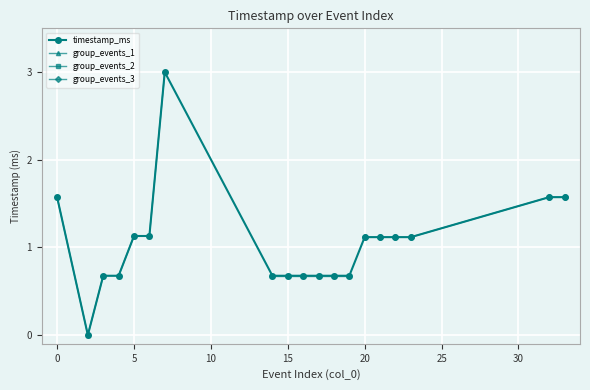

Rank the categories by value from lowest to highest.

2, 3, 4, 14, 15, 16, 17, 18, 19, 20, 21, 22, 23, 5, 6, 0, 32, 33, 7